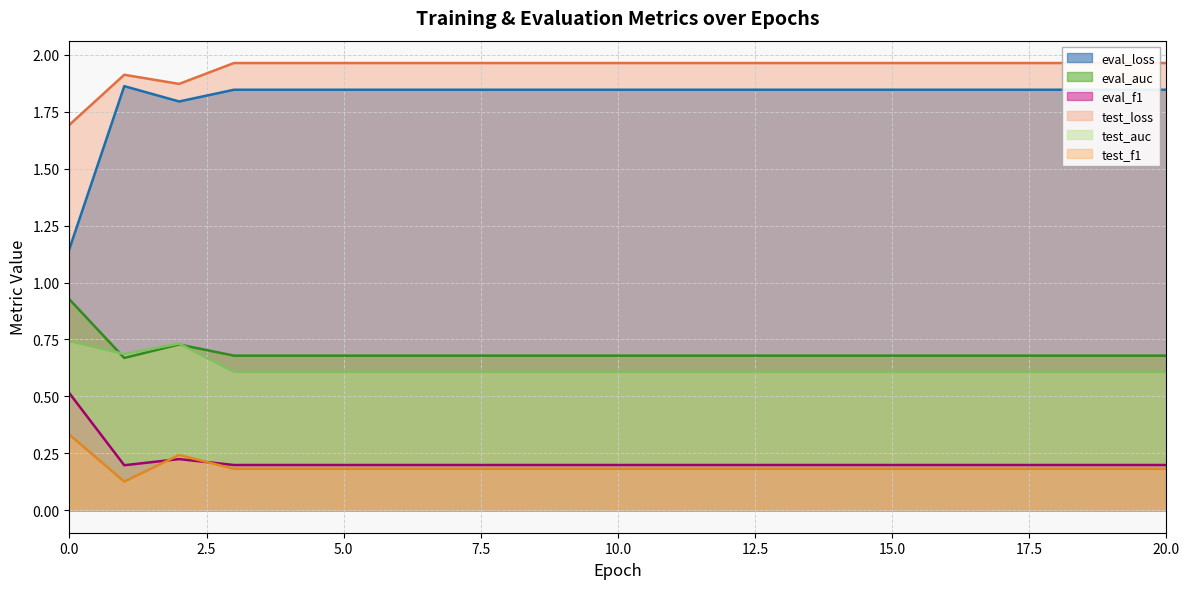

How many categories are shown in the chart?

21